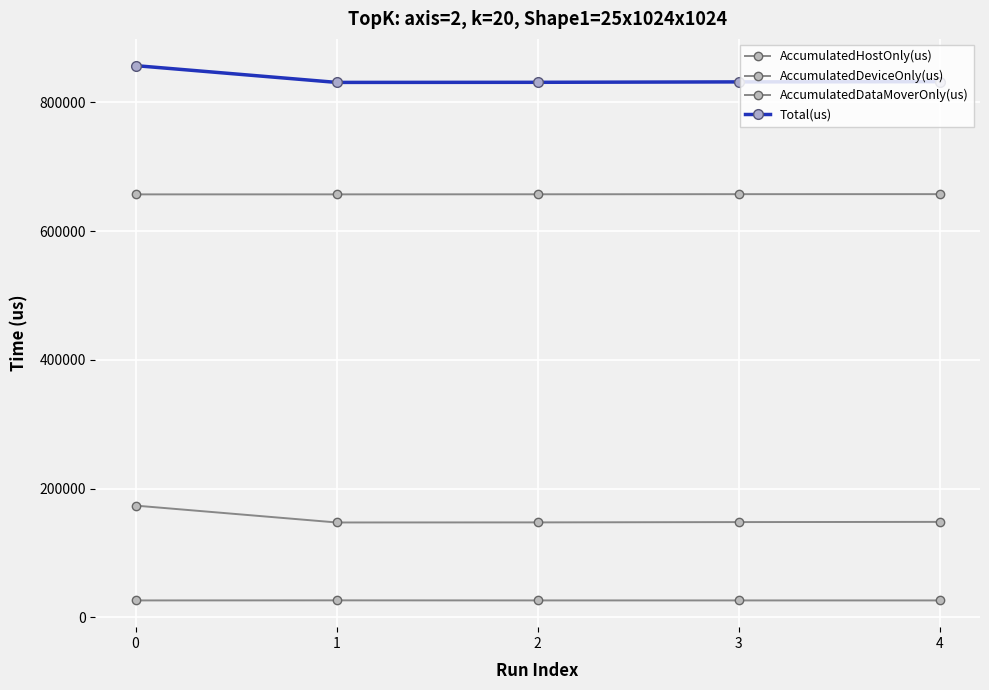

True or false: AccumulatedDataMoverOnly(us) and AccumulatedDeviceOnly(us) cross at least once.

False